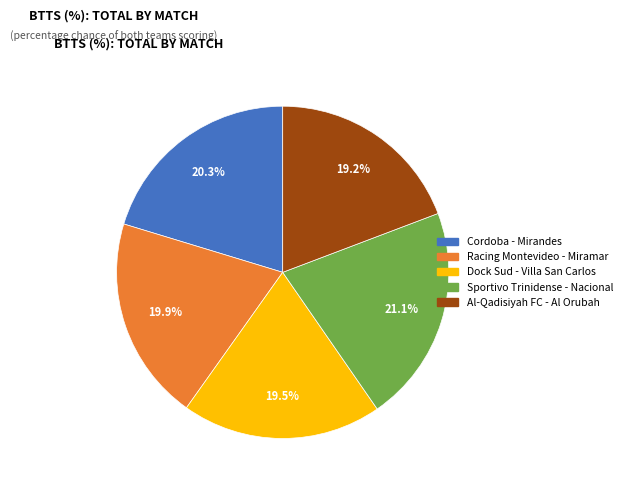

Is it true that Dock Sud - Villa San Carlos is 8% of the pie?

False